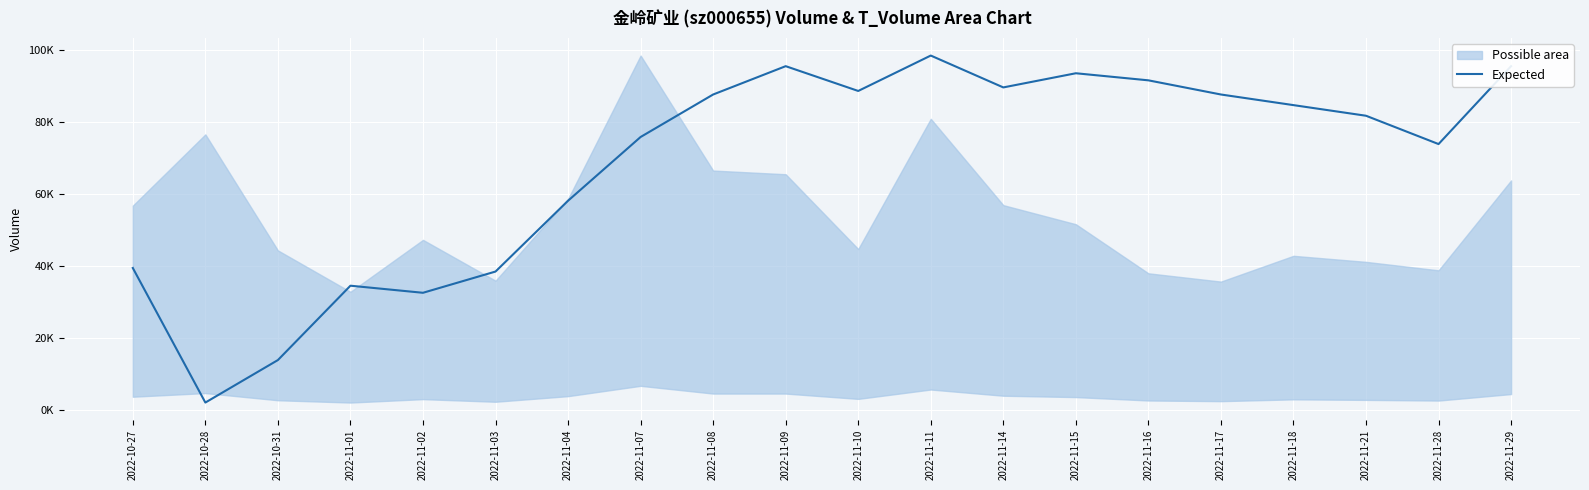

What is the difference between the values at 2022-11-10 and 2022-11-02?

56056.6